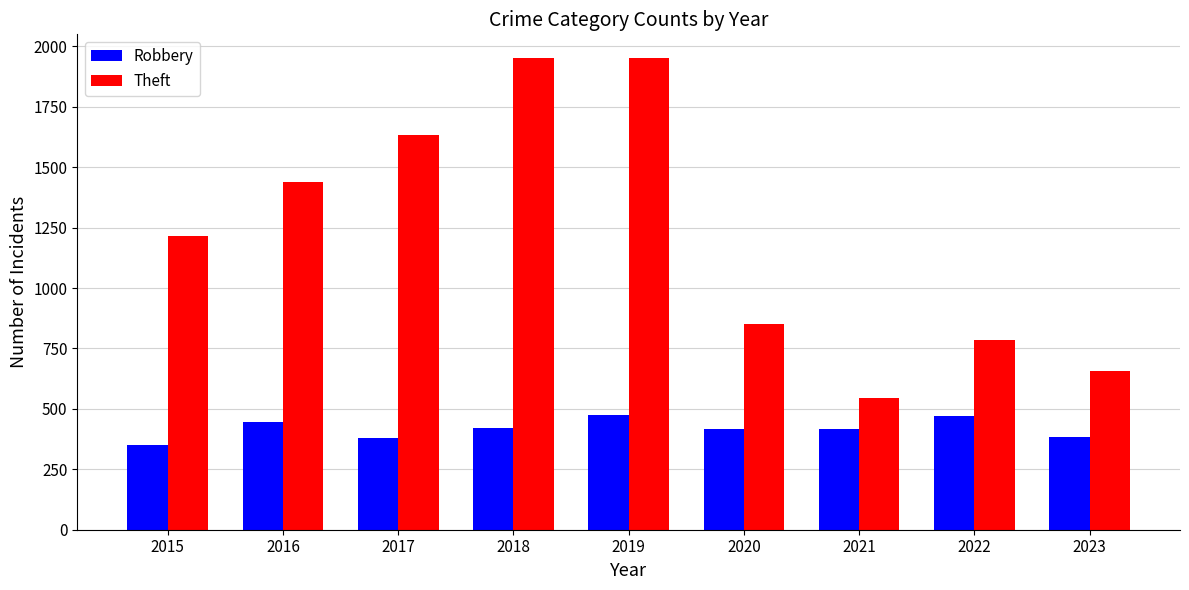

Is the value of Robbery at 2023 greater than the value of Theft at 2021?

No